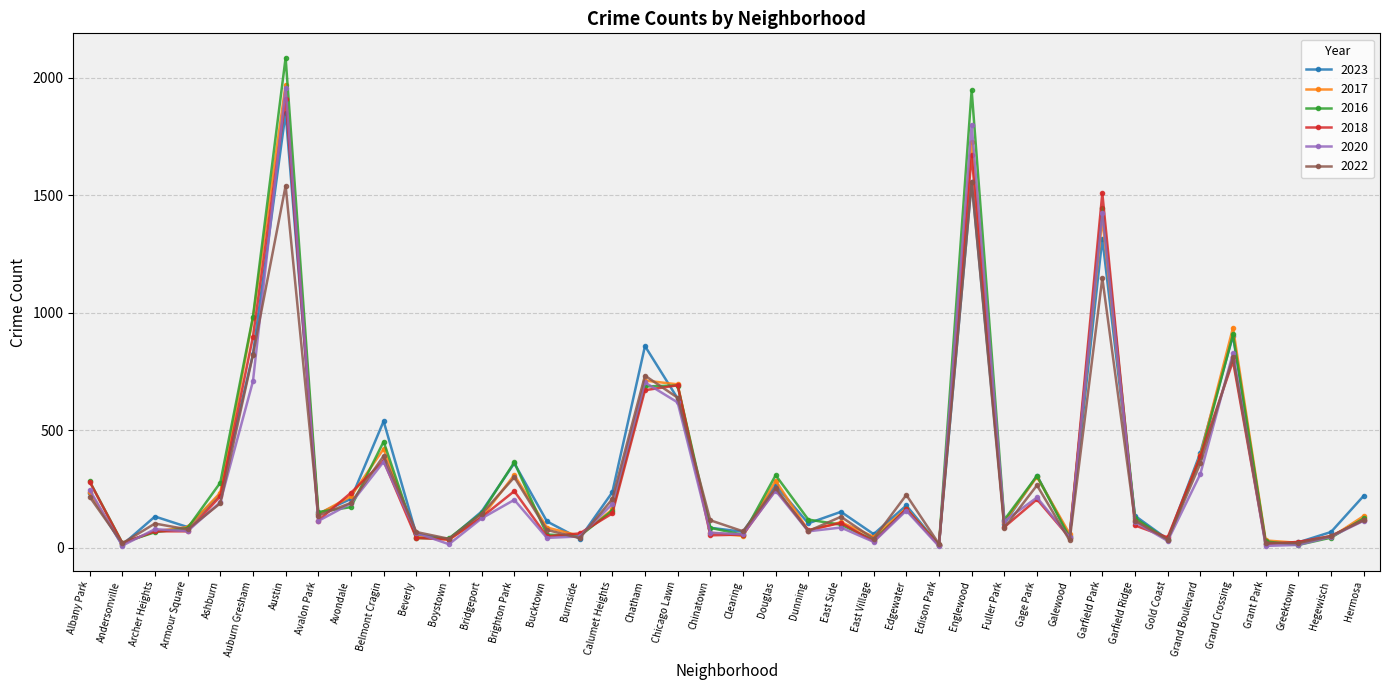

How many lines are shown in the chart?

6